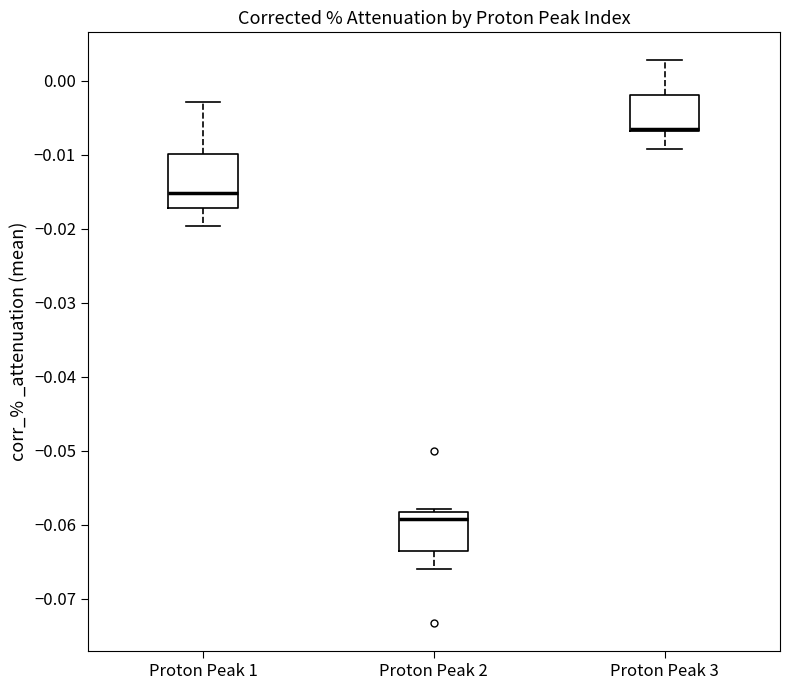

Which box is the tallest, from its lower edge to its upper edge?

Proton Peak 1